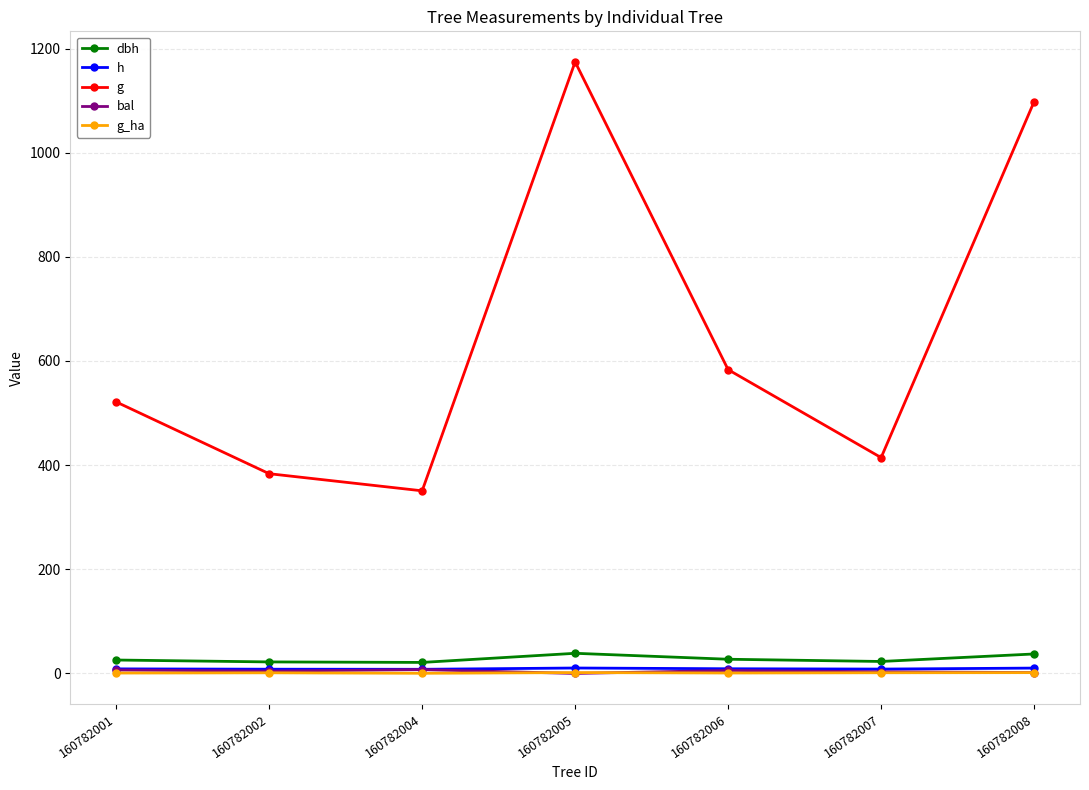

At which category is the sum across all series the highest?

160782005